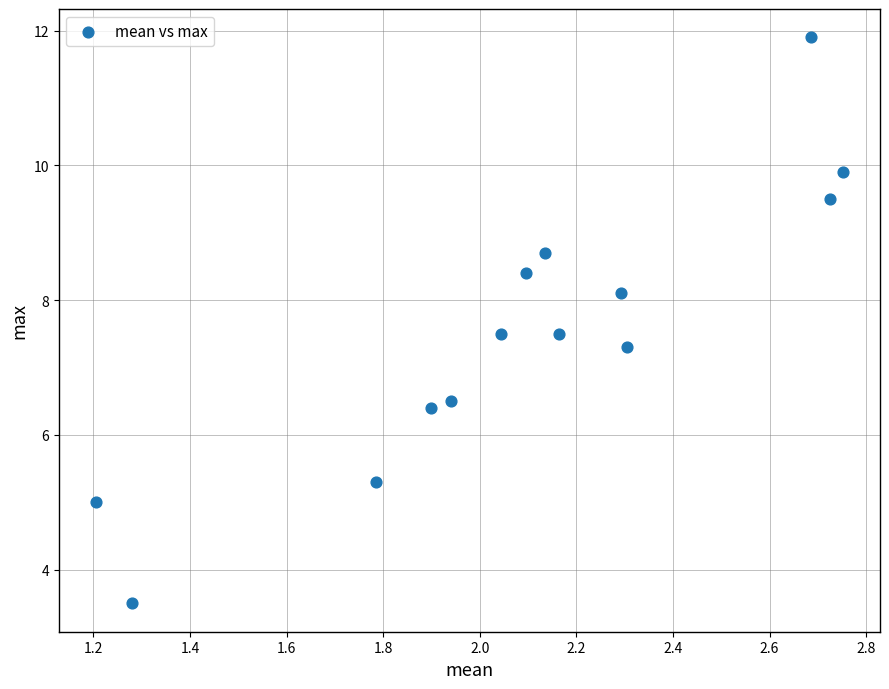

What is the range of Y values (max minus min)?

8.4